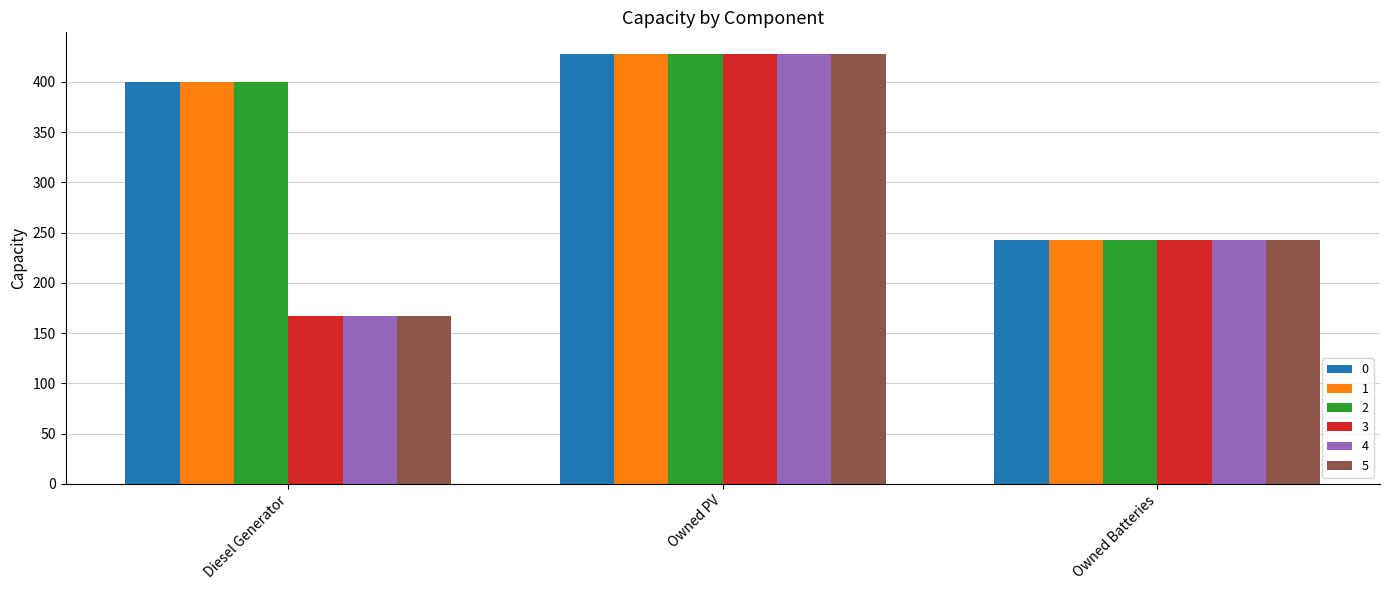

What is the total value across all series at Owned PV?

2568